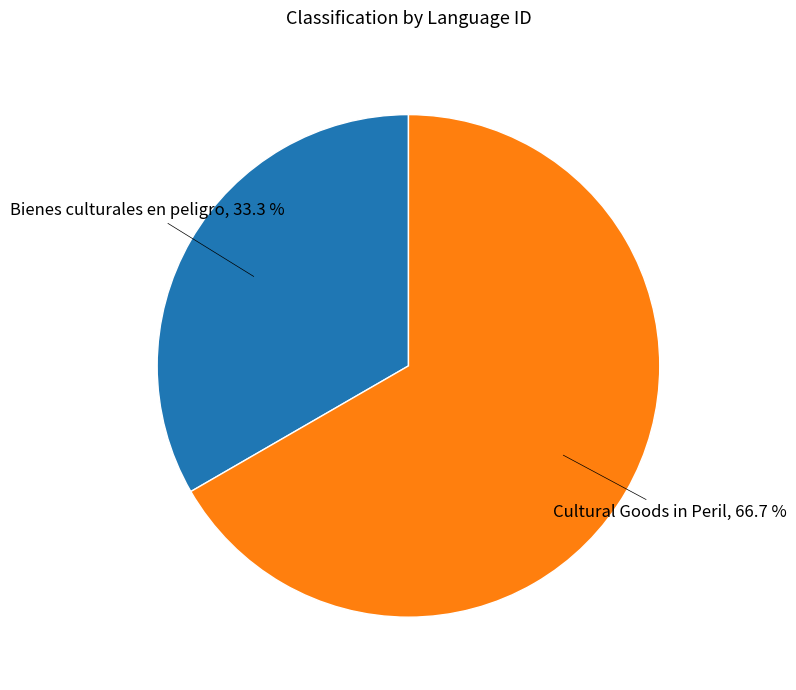

Is there a majority slice in this chart?

Yes